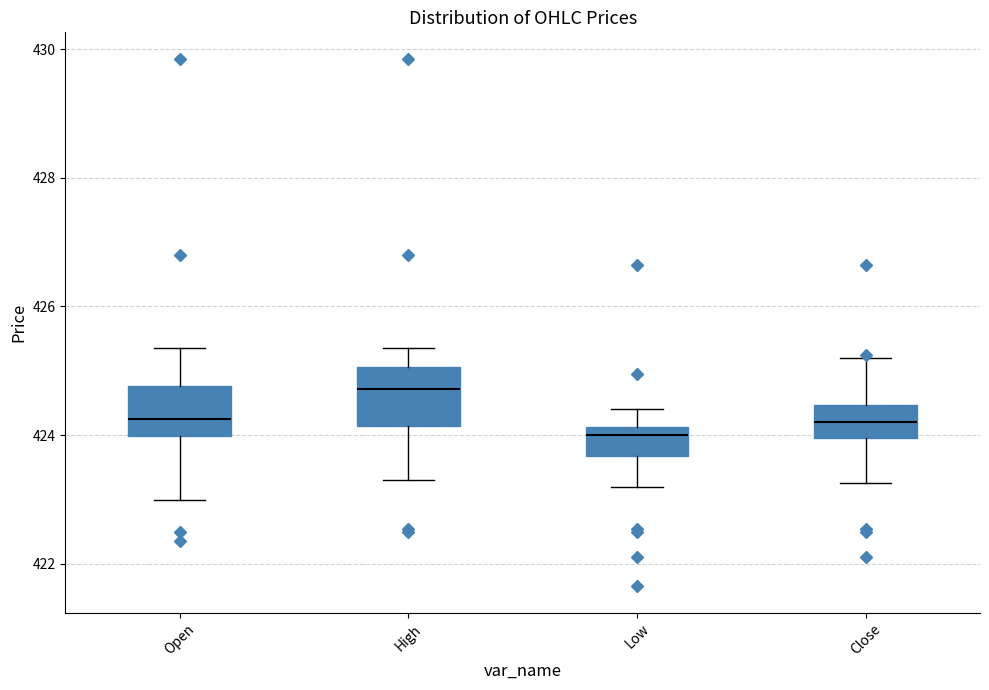

Where is the upper edge of the box for Close on the y-axis? The values are not printed on the chart, so give them approximately, as read against the axis.

424.4